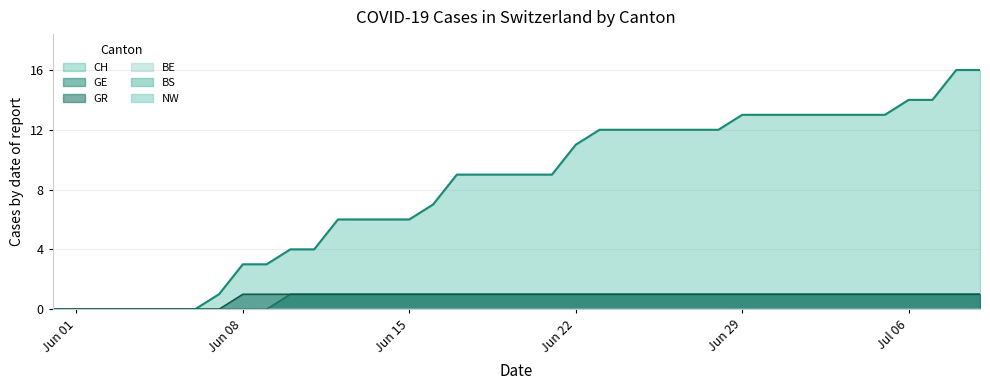

Does the chart have visible grid lines?

Yes